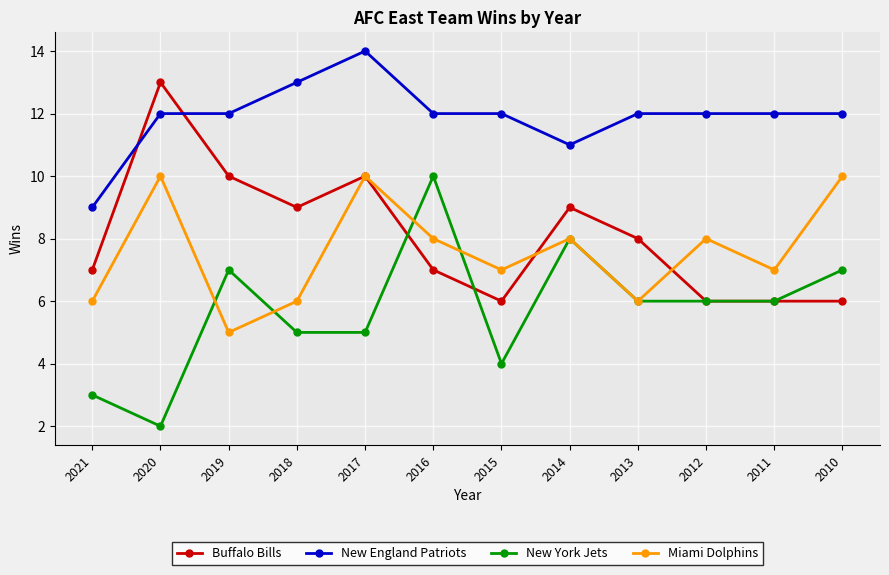

True or false: New York Jets has more than 0 interior local peaks.

True